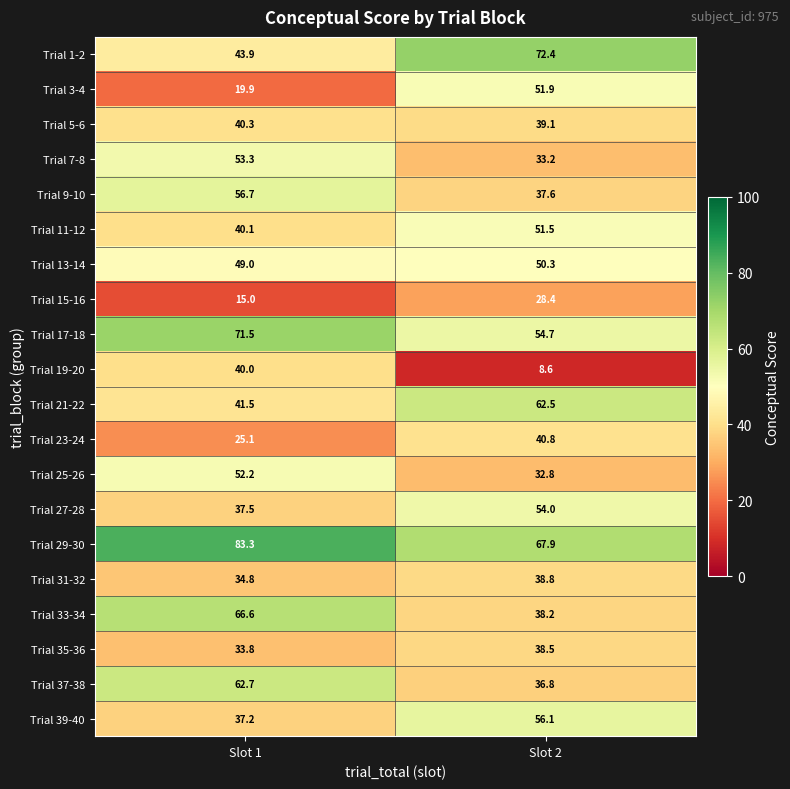

Is it true that Trial 25-26 equals 52.2 at Slot 1?

True